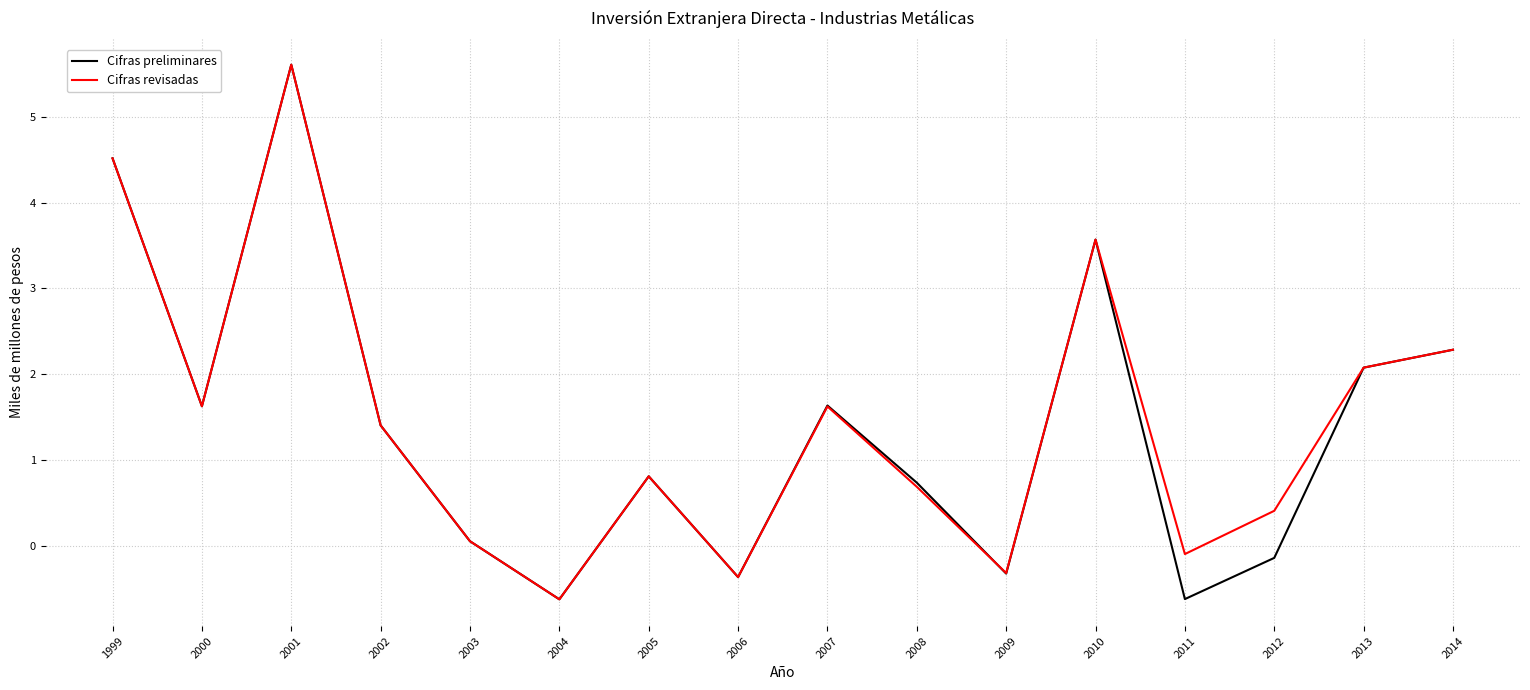

Where does the Cifras preliminares series first go above 1?

1999